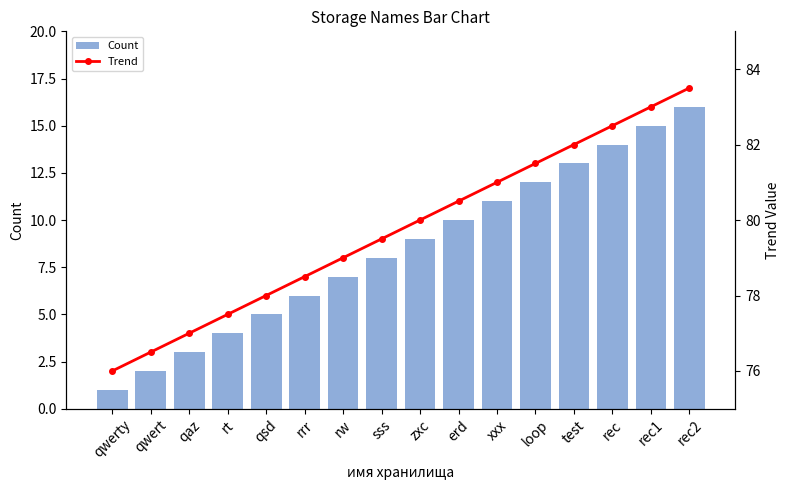

Which category has the lowest value across all series?

qwerty